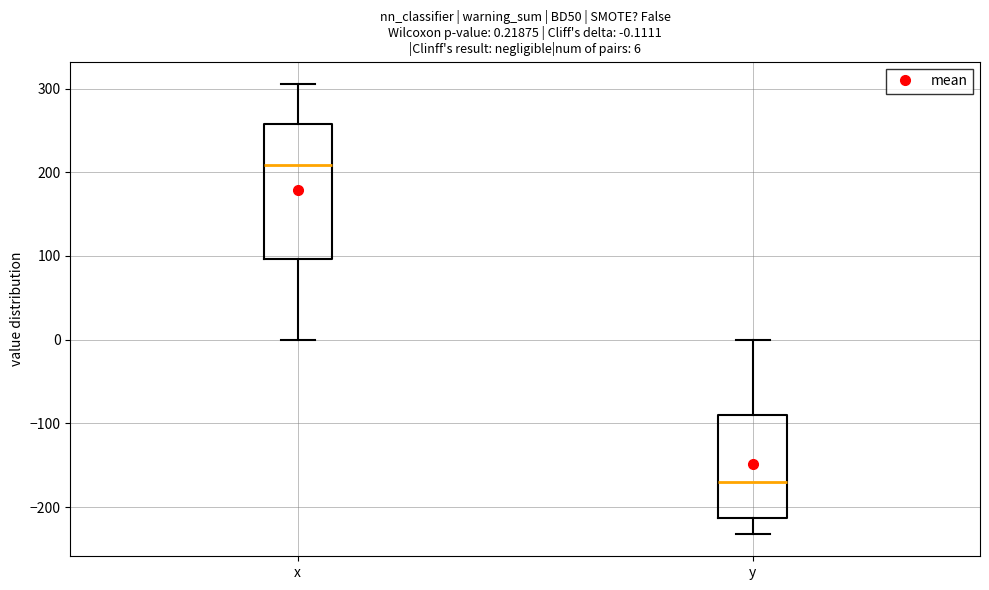

Which box's median line is the highest?

x